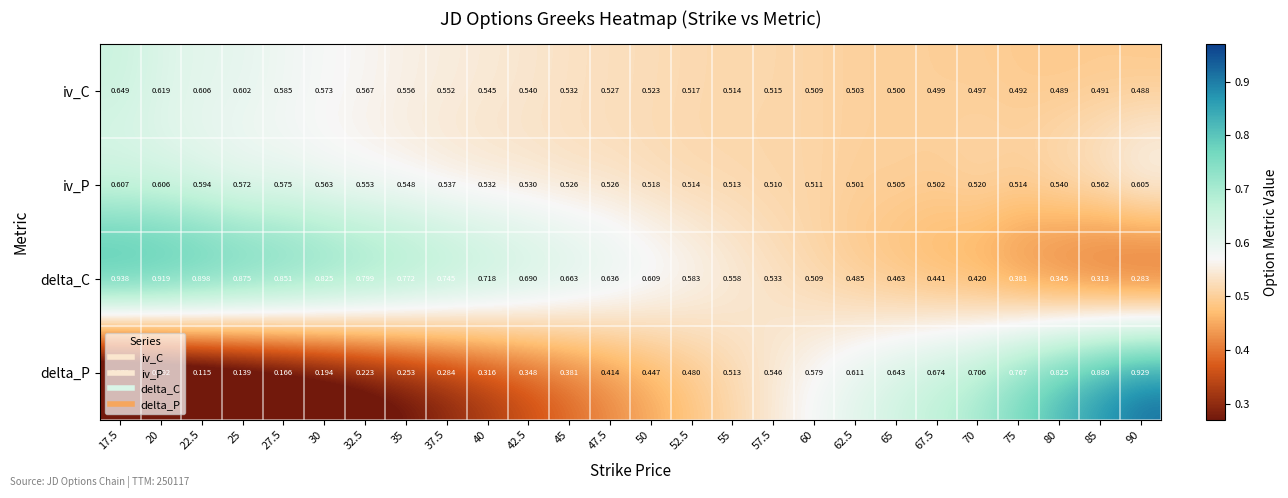

Which series changed the most between 17.5 and 40?

delta_P